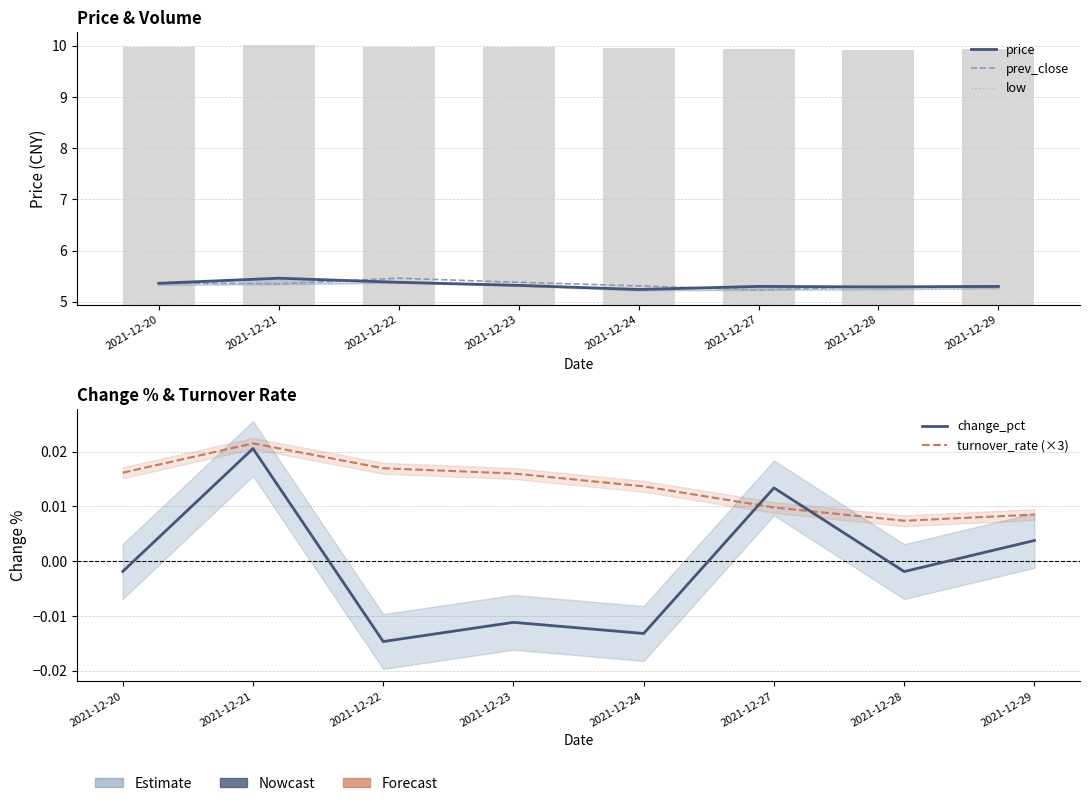

Rank the series by their maximum value, from lowest to highest.

change_pct, turnover_rate (×3), low, price, prev_close